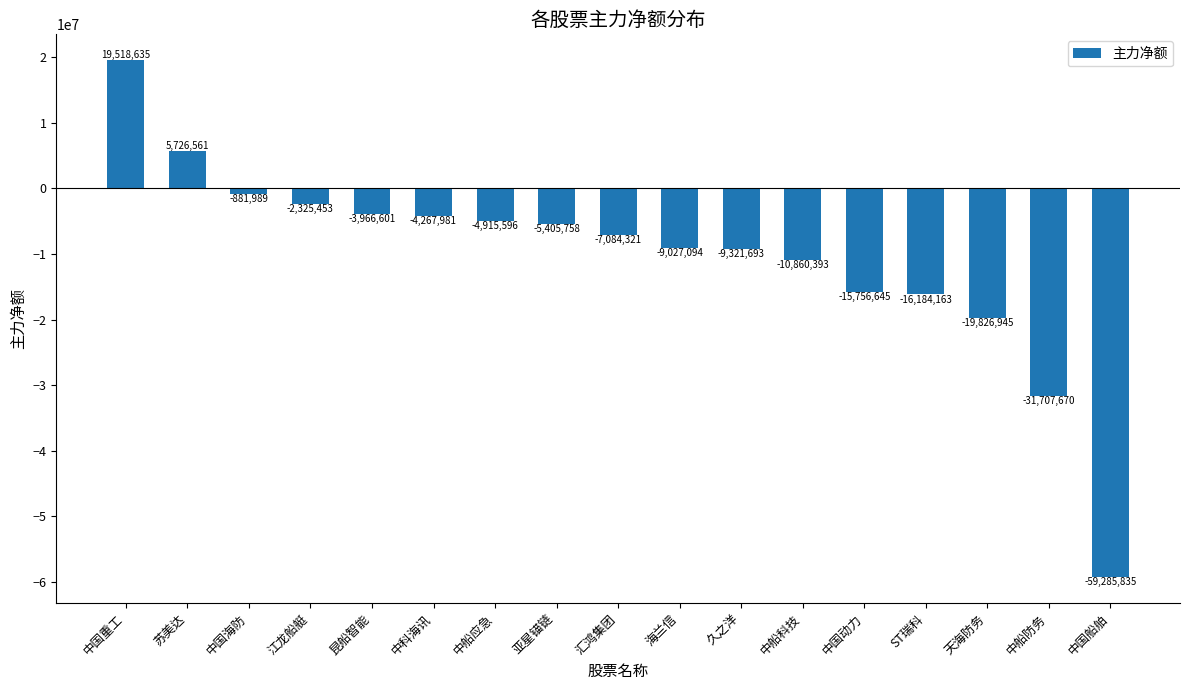

Between 中国动力 and 亚星锚链, which is larger?

亚星锚链